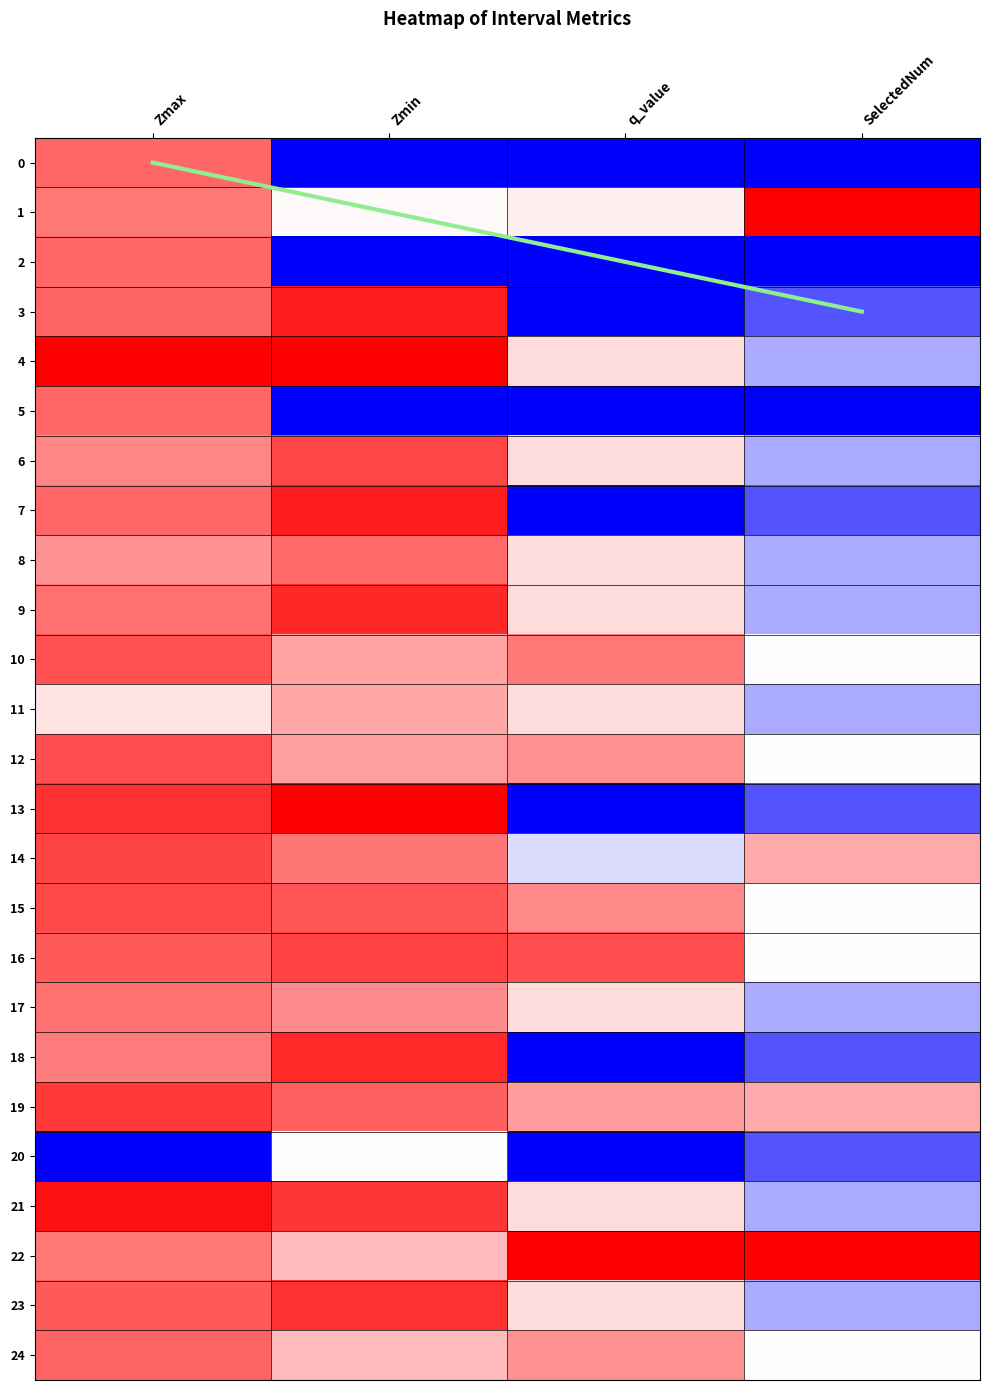

The value of 8 at Zmin is 0.8. True or false?

True